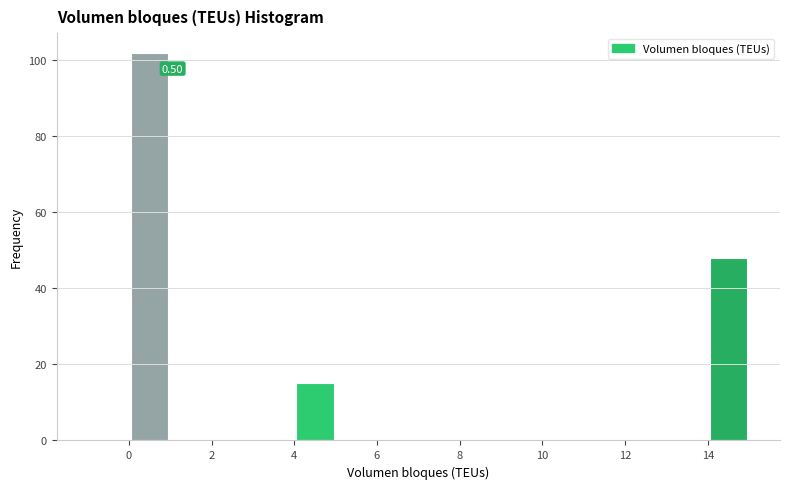

Over which range of the x-axis is the bar tallest?

0 to 1